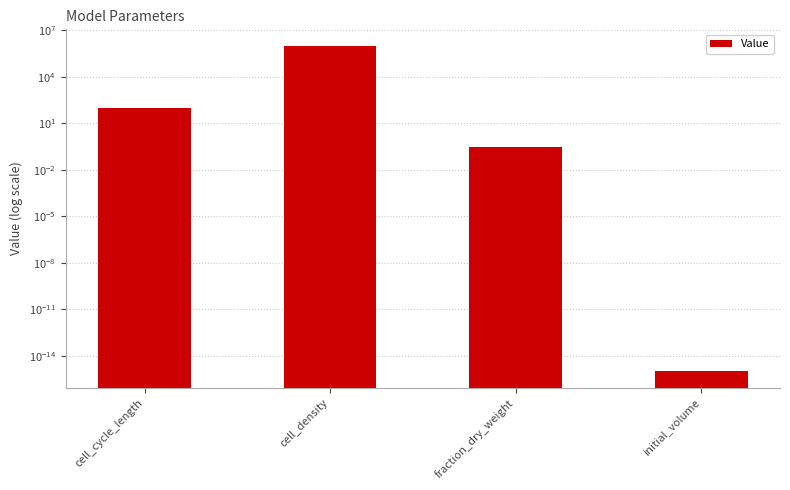

Reading left to right, transcribe all the data shown in this chart.

cell_cycle_length=100.0	cell_density=1000000.0	fraction_dry_weight=0.3	initial_volume=0.0